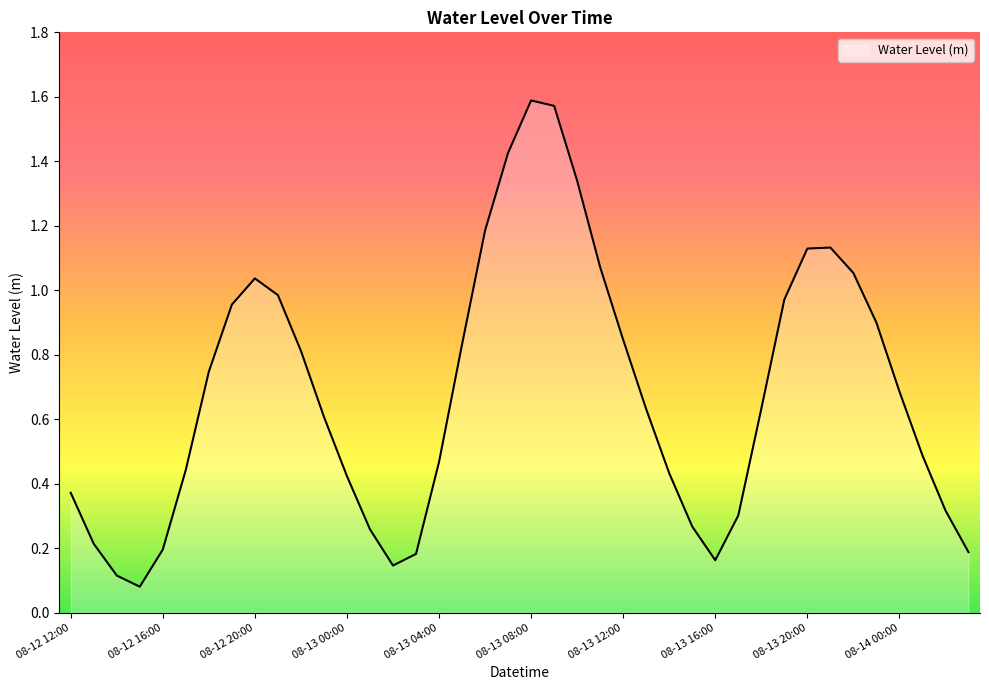

What is the difference between the maximum and minimum values?

1.5